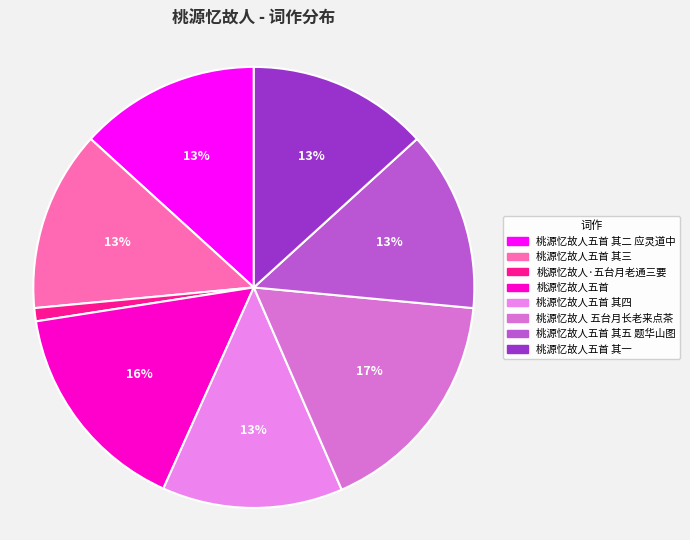

Do 桃源忆故人五首 and 桃源忆故人五首 其四 together represent more than half of the pie?

No